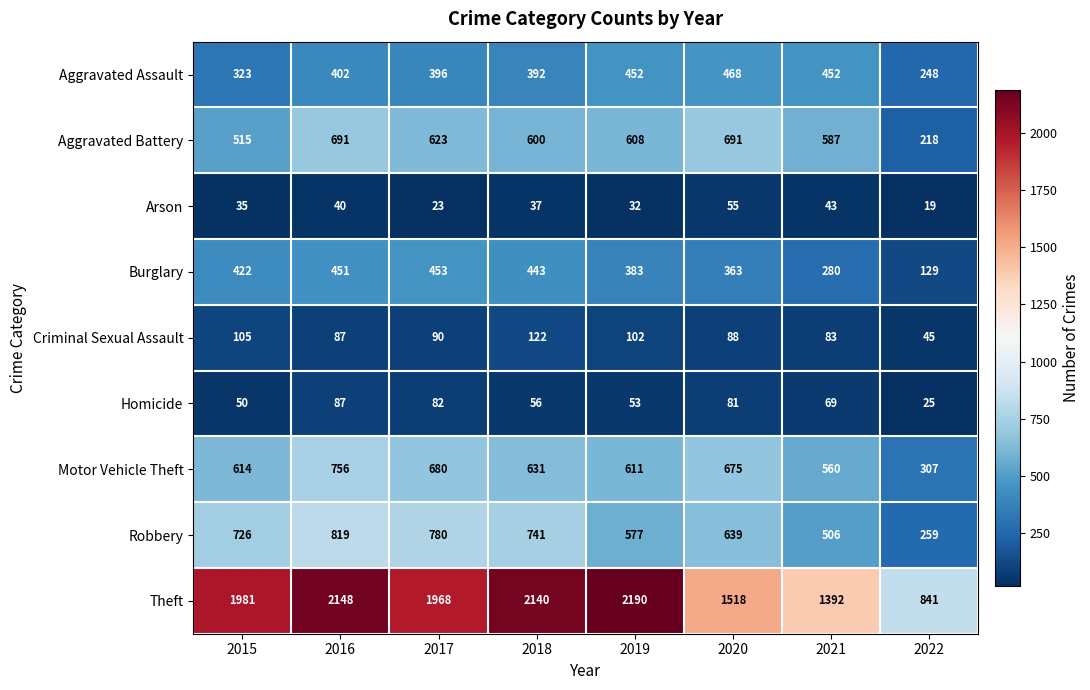

The Arson series shows 92 at 2020. True or false?

False